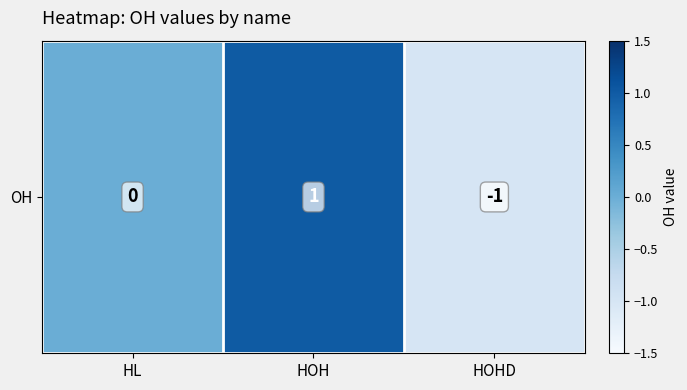

How many positive values are there?

1